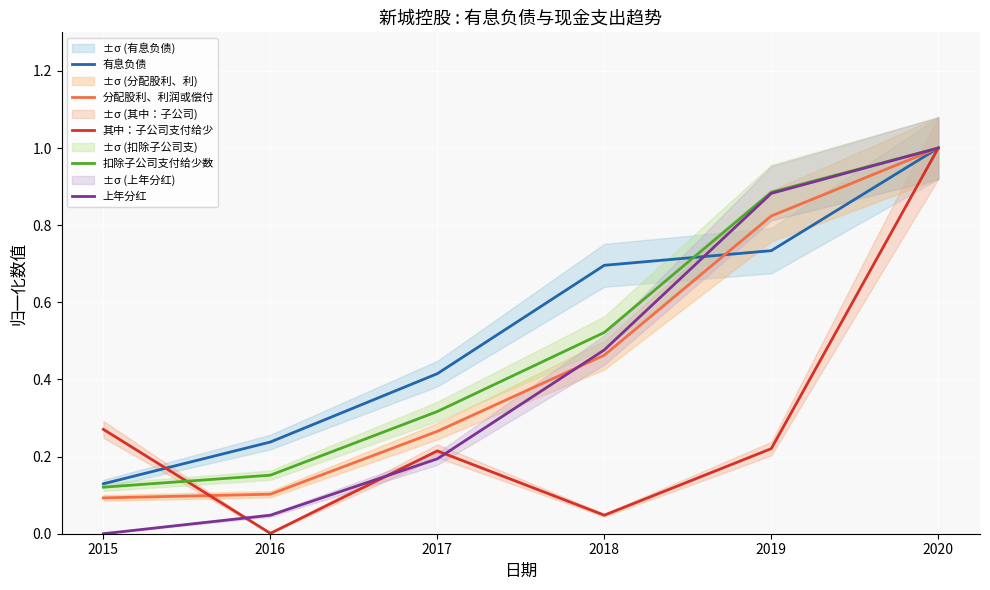

Is the value of 其中：子公司支付给少 at 2020 greater than the value of 扣除子公司支付给少数 at 2018?

Yes